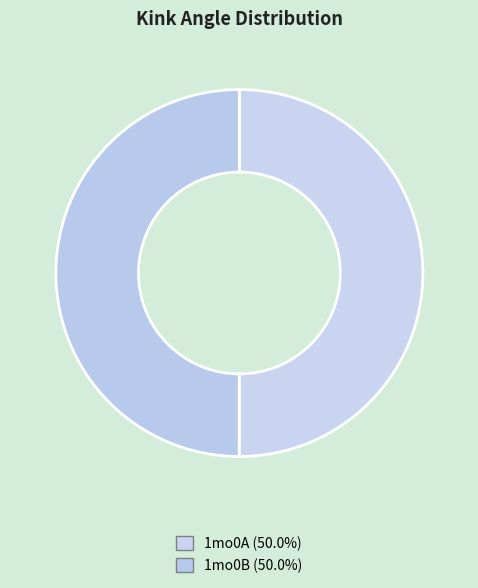

To the nearest percent, what is the average slice percentage?

50%